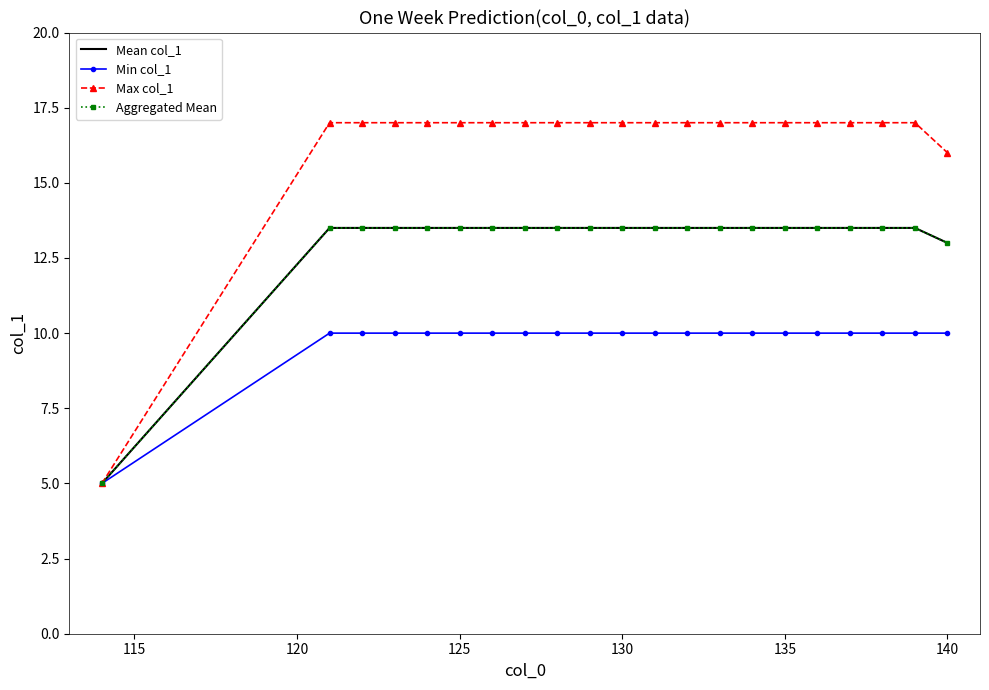

How many data points does each series have?

21